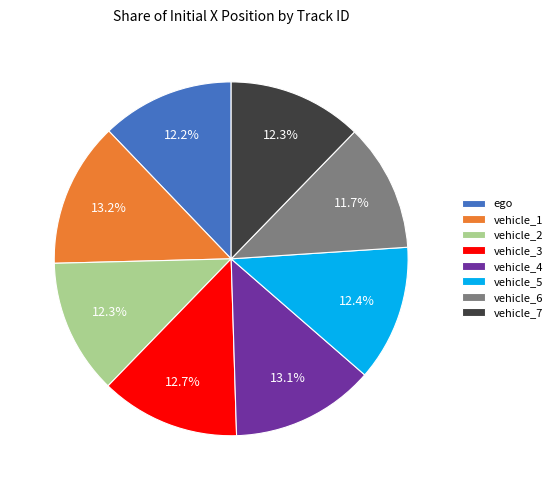

What is the ratio of the value at vehicle_1 to the value at vehicle_2?

1.1